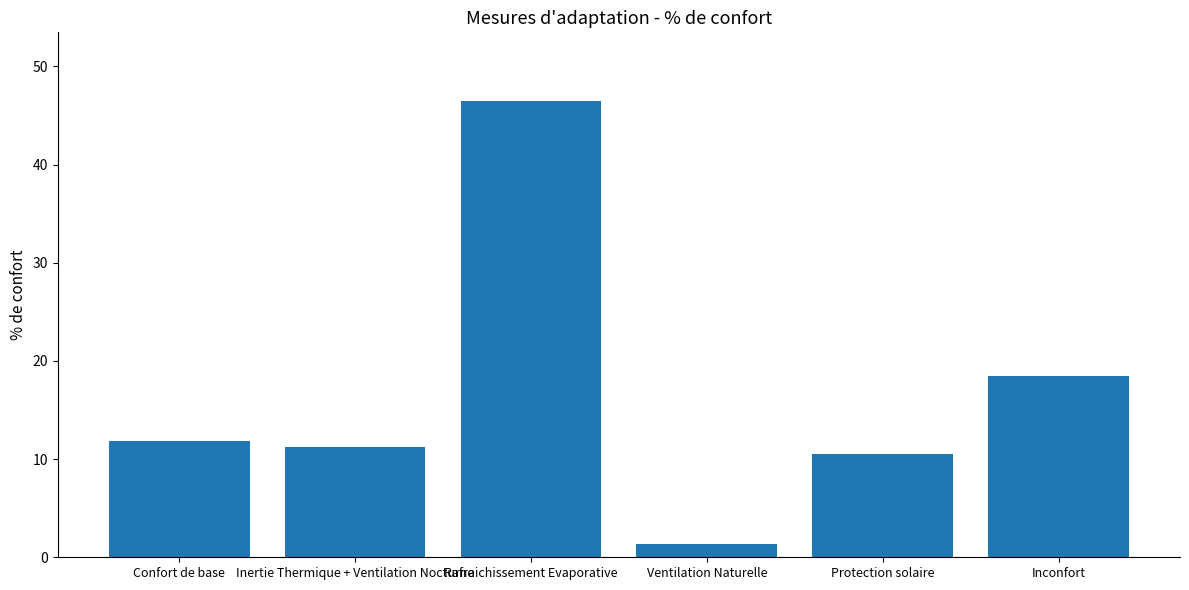

Which category has the lowest value across all series?

Ventilation Naturelle